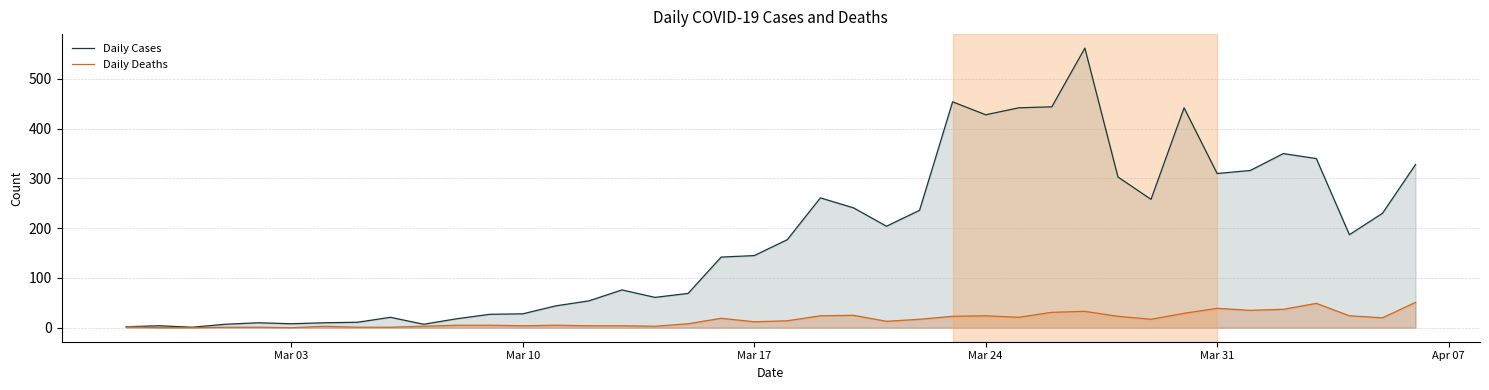

True or false: Daily Deaths has more than 1 points higher than both neighbors.

True